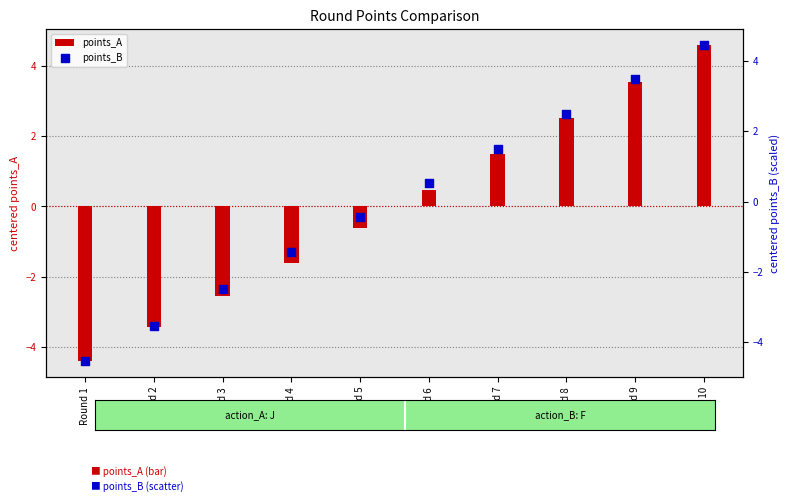

Which series has the largest Y range (max minus min)?

points_A